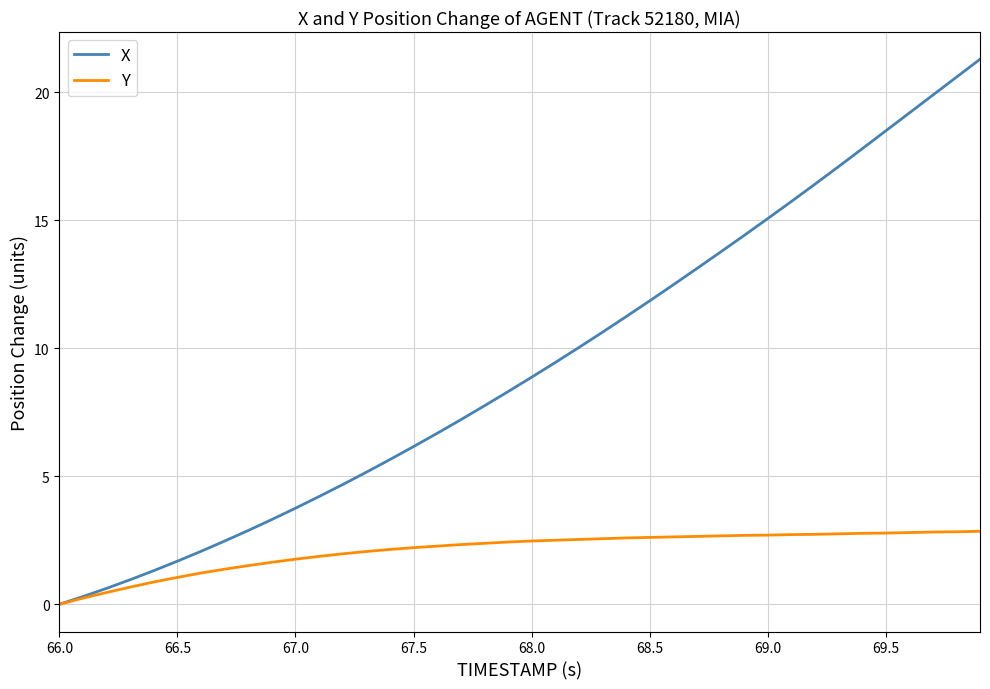

Which series has the largest total across all categories?

X